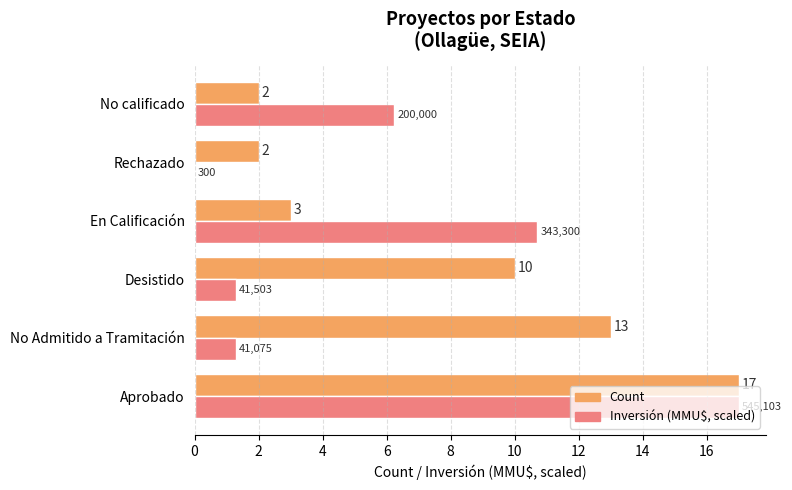

At which label does Count reach its peak?

Aprobado